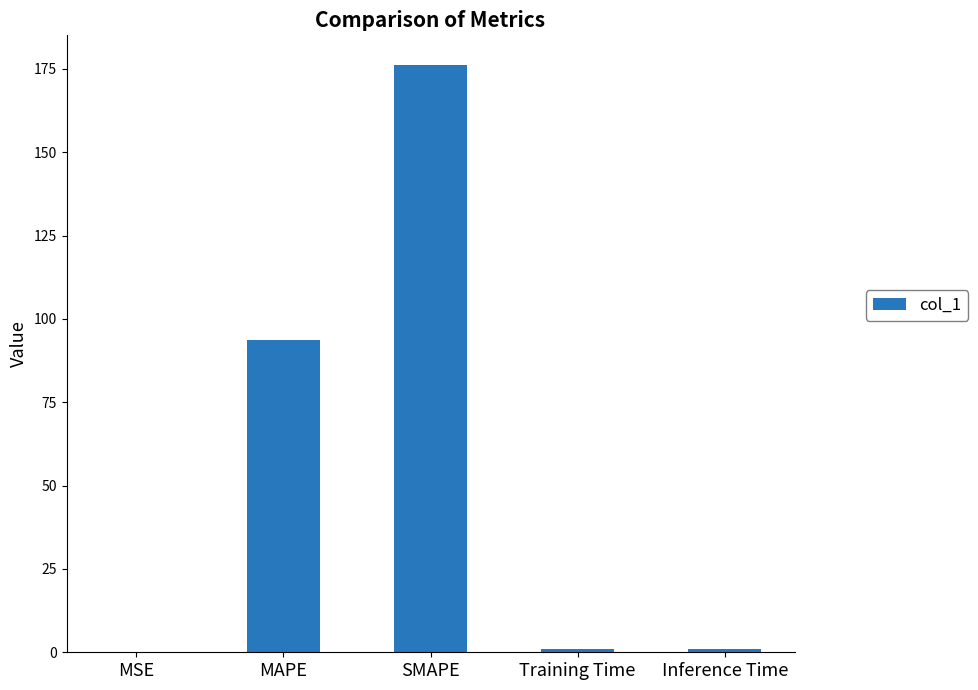

True or false: the data shows 0.1 at MSE.

True